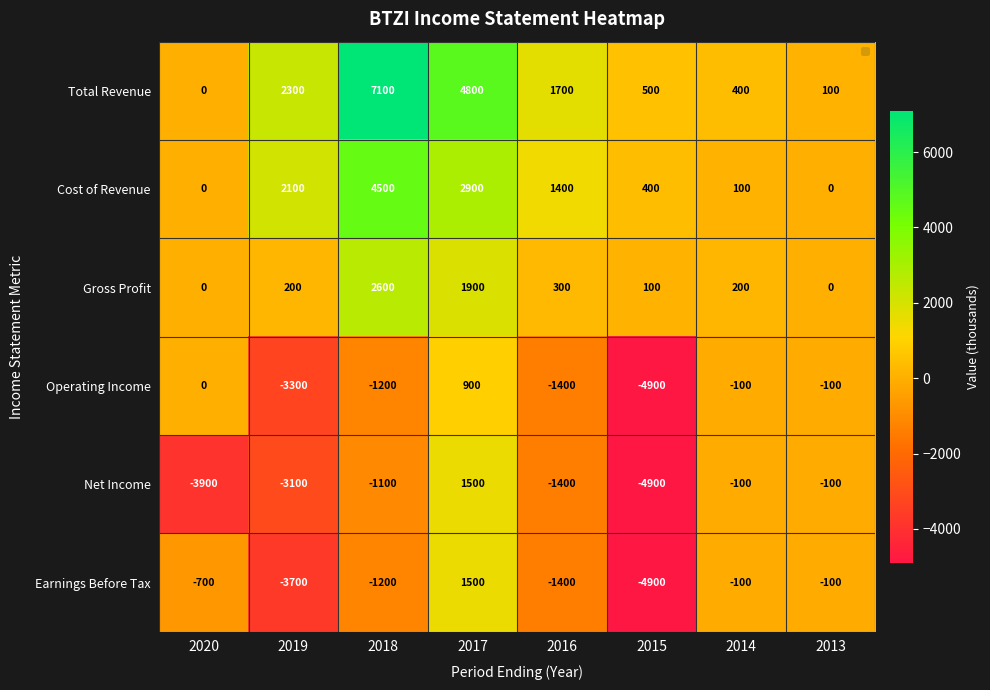

Is it true that Gross Profit equals 1057 at 2013?

False